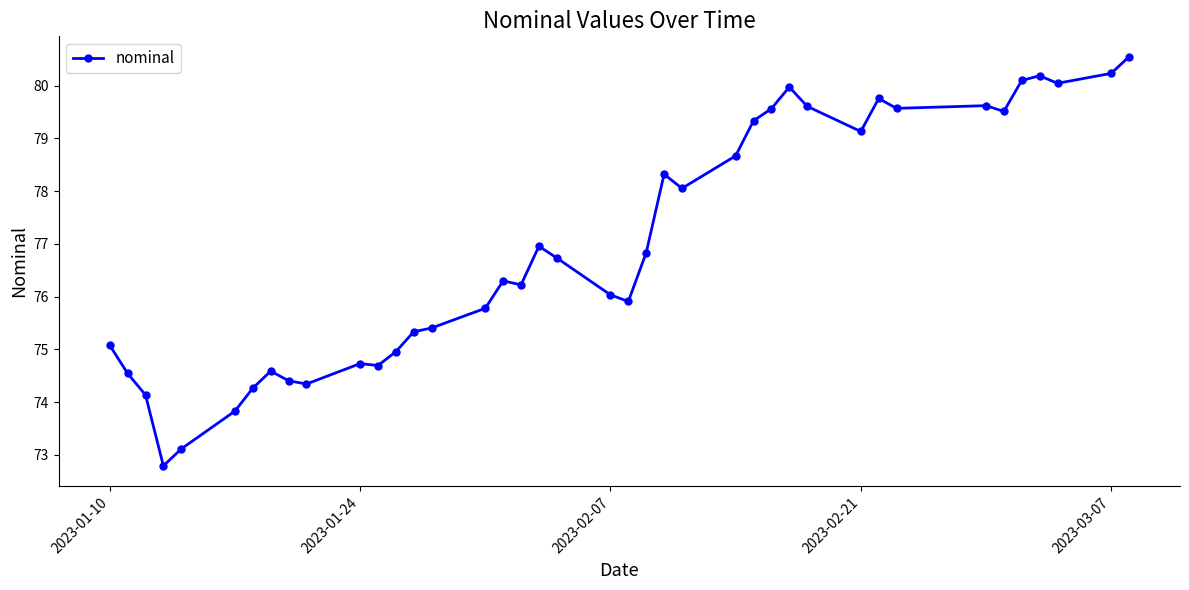

True or false: the data has more than 1 interior local peaks.

True